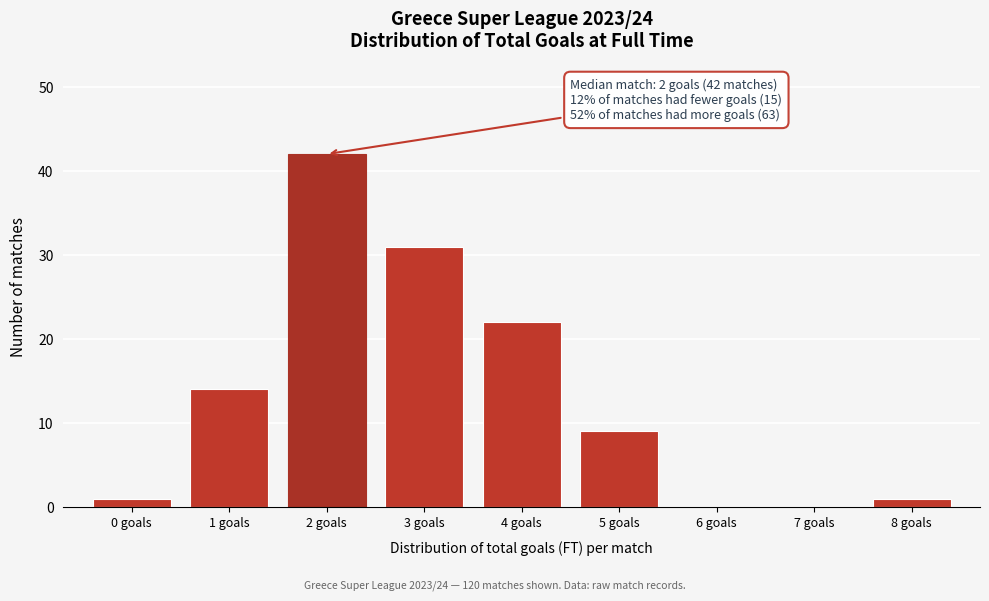

Over which range of the x-axis is the bar tallest?

1.5 to 2.5